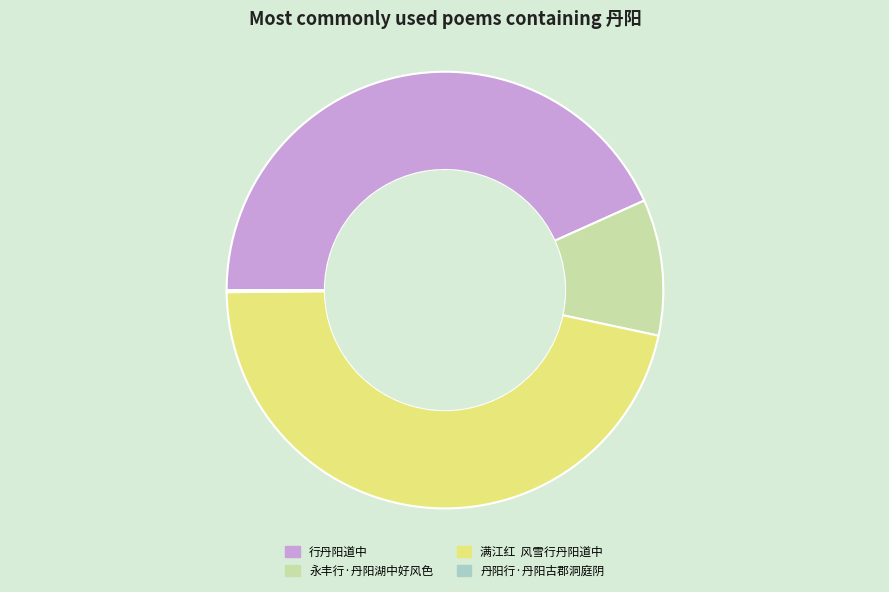

Which category has the biggest portion of the pie?

满江红 风雪行丹阳道中